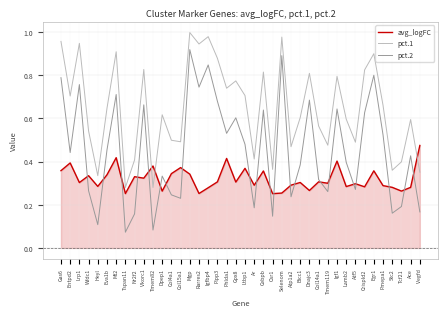

What is the total value across all series at Mgp?

2.3